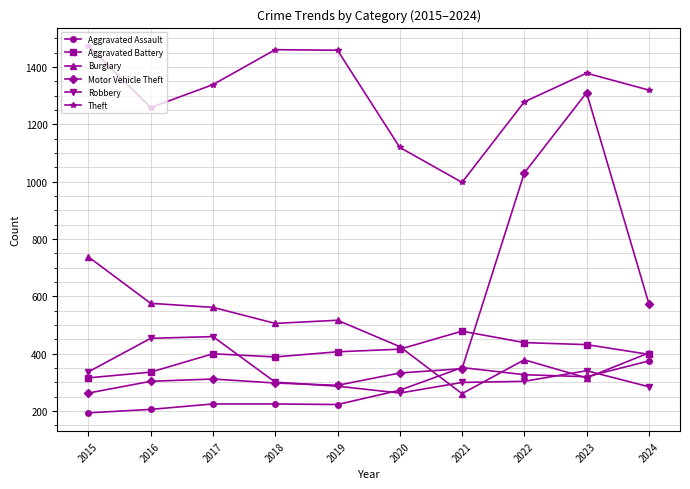

What is the spread (max minus min) of values at 2020?

857